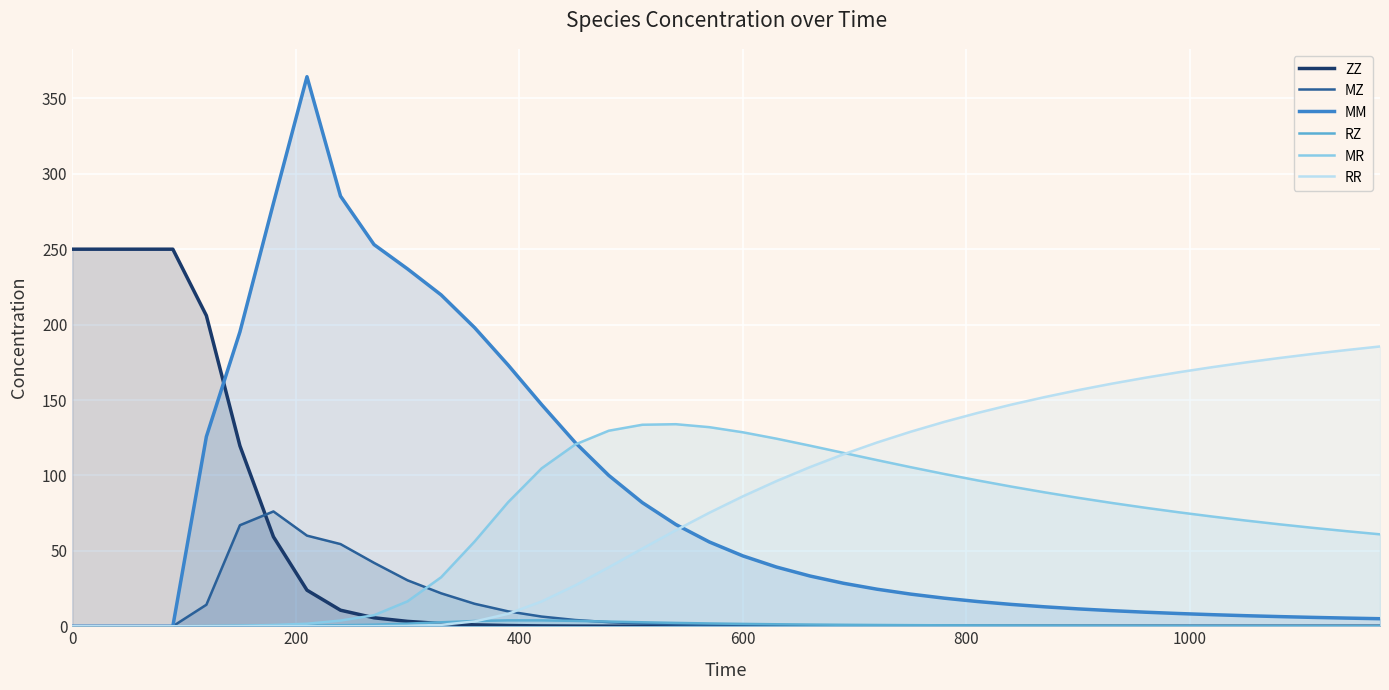

How many times do RZ and ZZ cross each other?

1